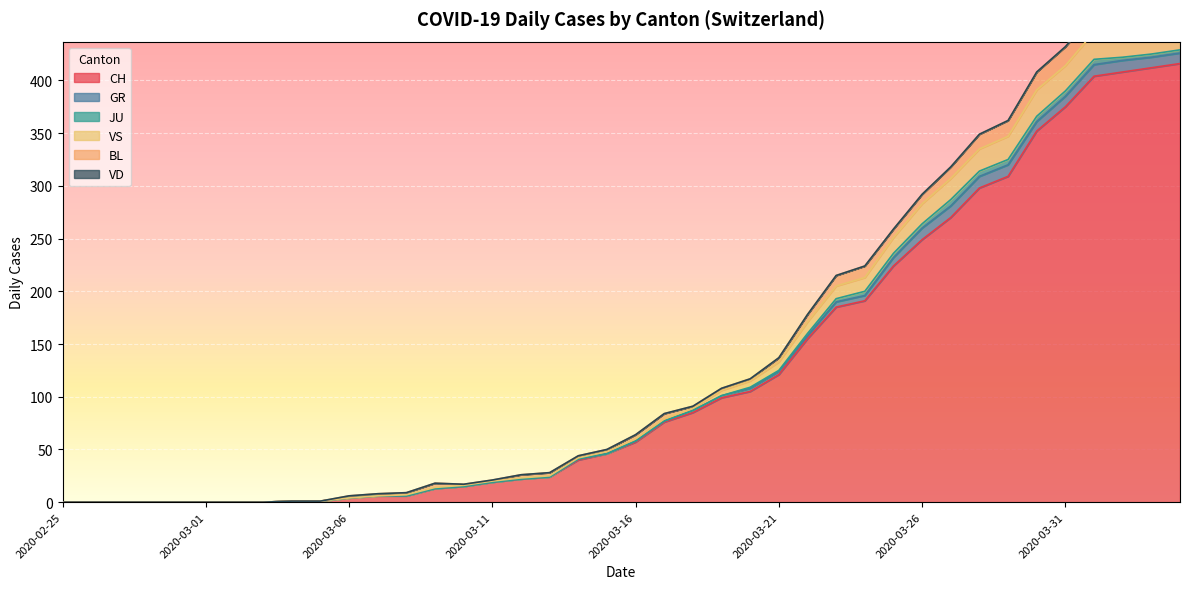

Reading right to left, list all the values displayed in this chart.

CH: 416	412	408	404	375	352	309	298	270	249	224	191	185	155	121	105	99	85	76	57	46	40	24	22	19	15	13	6	6	4	1	1	0	0	0	0	0	0	0	0
GR: 10	10	11	11	10	9	11	11	11	11	8	5	5	3	3	3	2	2	1	1	0	1	0	0	0	0	0	0	0	0	0	0	0	0	0	0	0	0	0	0
JU: 3	3	3	5	5	5	5	5	6	4	4	4	3	2	1	1	0	0	0	0	0	0	0	0	0	0	0	0	0	0	0	0	0	0	0	0	0	0	0	0
VS: 28	26	28	26	24	25	22	21	20	19	15	13	12	11	8	6	5	2	2	2	2	1	1	1	1	1	1	1	0	0	0	0	0	0	0	0	0	0	0	0
BL: 19	18	18	17	18	17	15	14	11	9	8	11	10	7	4	2	2	2	5	4	2	2	3	3	1	1	4	2	2	2	0	0	0	0	0	0	0	0	0	0
VD: 0	0	0	0	0	0	0	0	0	0	0	0	0	0	0	0	0	0	0	0	0	0	0	0	0	0	0	0	0	0	0	0	0	0	0	0	0	0	0	0